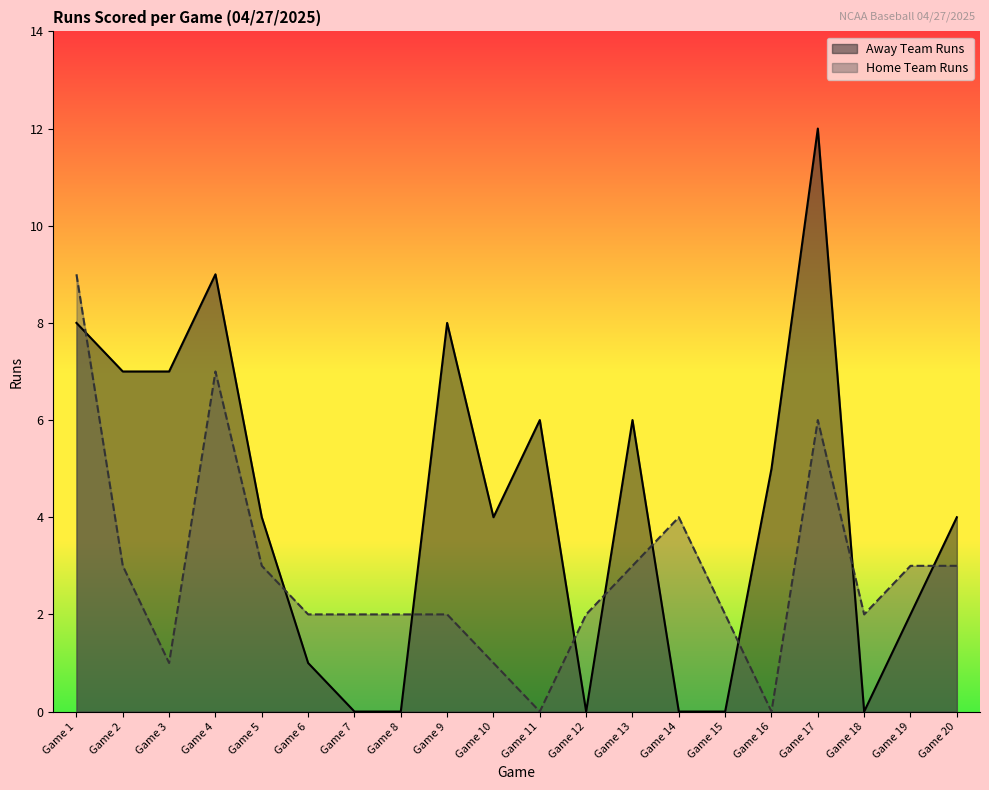

The value of Away Team Runs at Game 8 is 0. True or false?

True